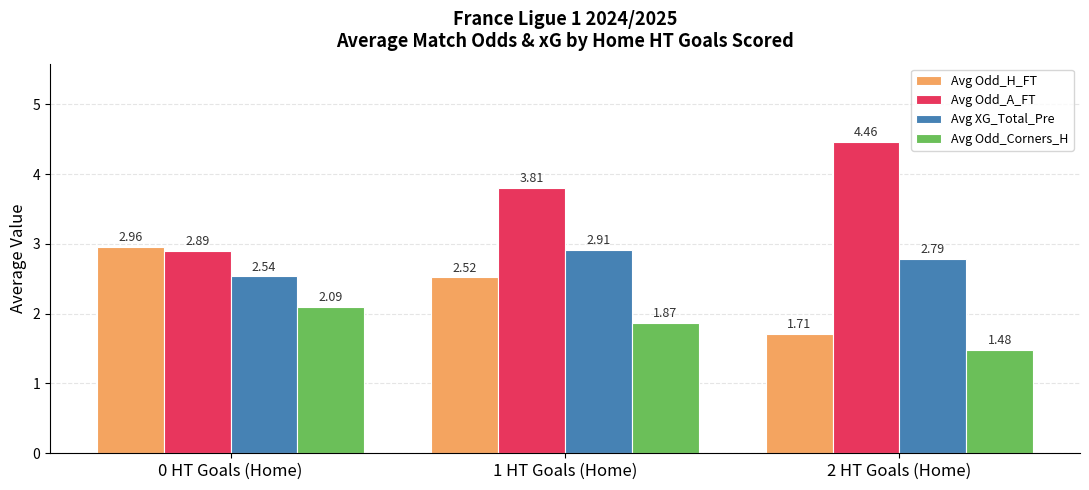

What is the average value of the Avg XG_Total_Pre series?

2.7